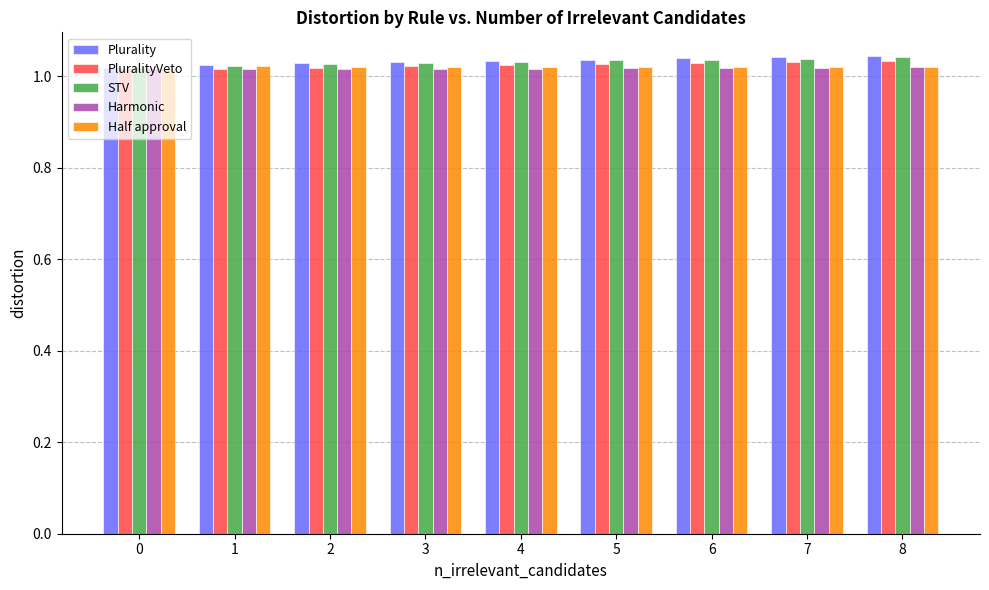

What is the sum of all Half approval values?

9.2